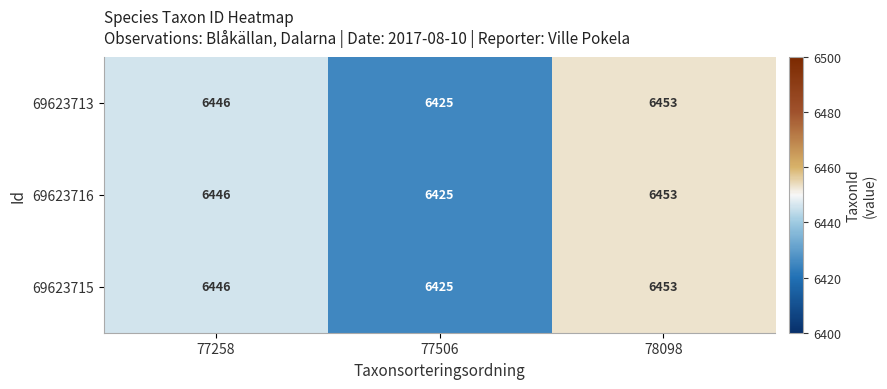

True or false: 69623715 has a value of 4171 at 77258.

False